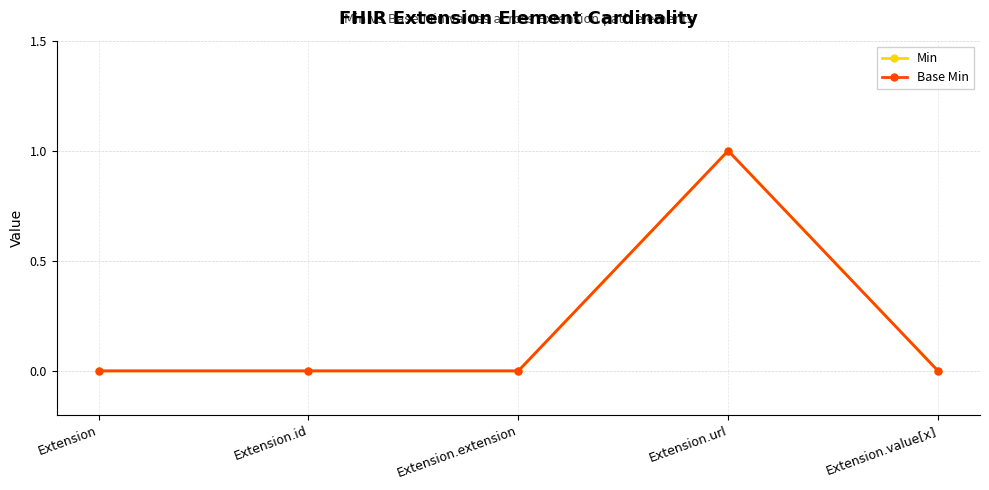

At how many categories does at least one series exceed 0?

1